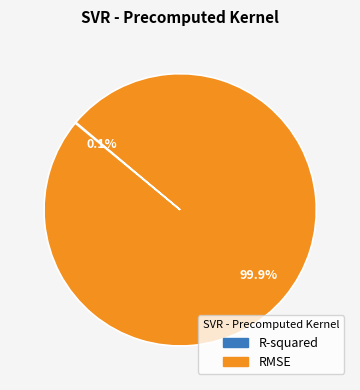

Which slice represents more than half of the pie?

RMSE